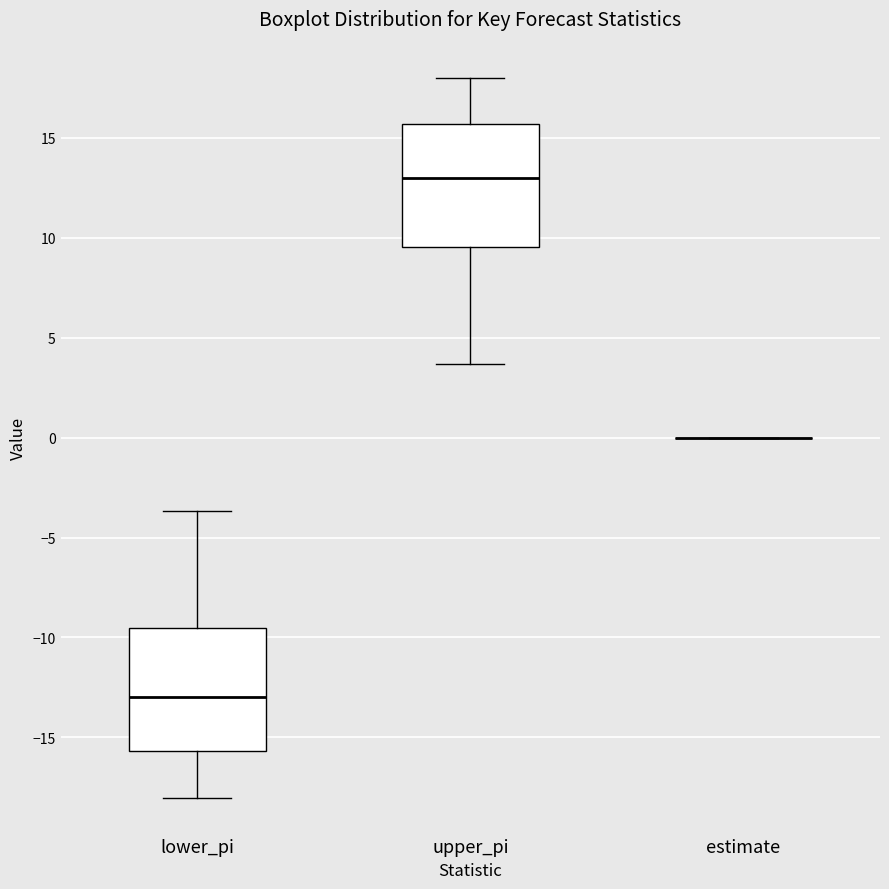

Reading left to right, read every box against the y-axis: the position of its median line, the range the box covers, and the ends of its whiskers. The values are not printed on the chart, so give them approximately, as read against the axis.

lower_pi: median -13.0, box -15.5 to -9.5, whiskers -18.0 to -3.5
upper_pi: median 13.0, box 9.5 to 15.5, whiskers 3.5 to 18.0
estimate: box collapsed to a line at 0.0, whiskers 0.0 to 0.0